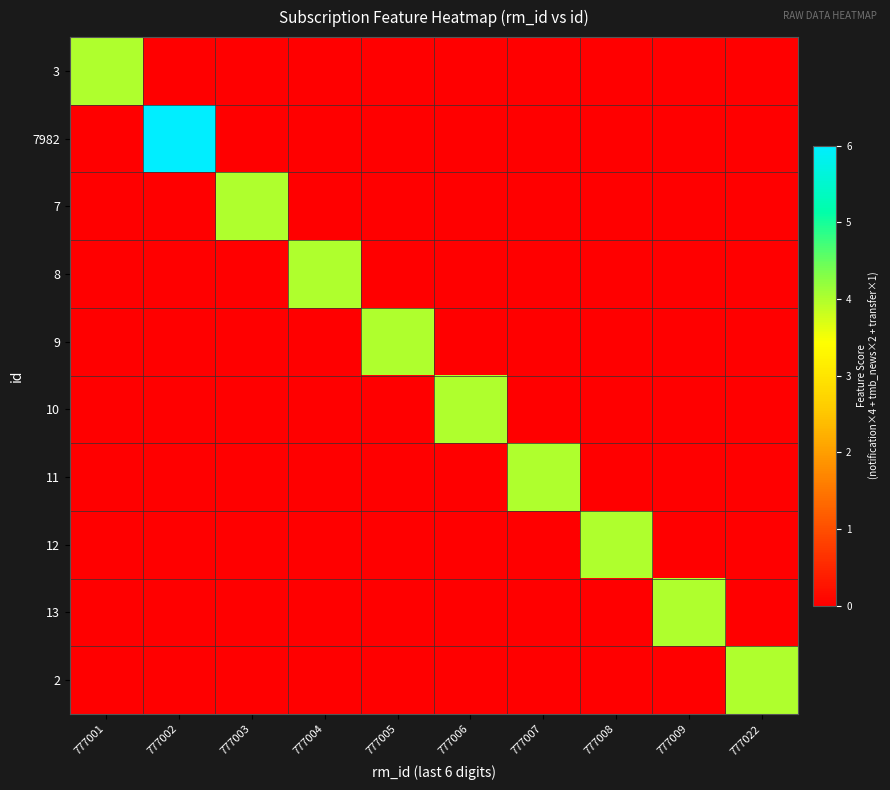

At 777006, list the series in order from smallest to largest.

3, 7982, 7, 8, 9, 11, 12, 13, 2, 10